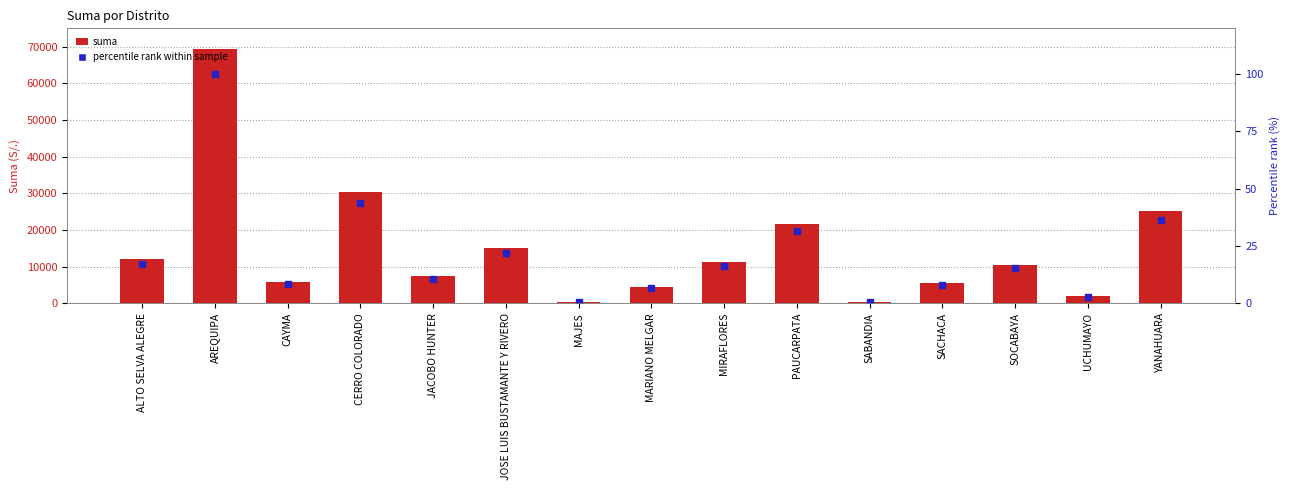

Reading left to right, extract all data points from this chart.

suma: 12007.5	69371.0	5699.7	30454.2	7323.5	15090.9	225.1	4503.4	11231.7	21706.6	233.0	5585.5	10512.3	1983.7	25195.1
percentile rank within sample: 17.3	100.0	8.2	43.9	10.6	21.8	0.3	6.5	16.2	31.3	0.3	8.1	15.2	2.9	36.3